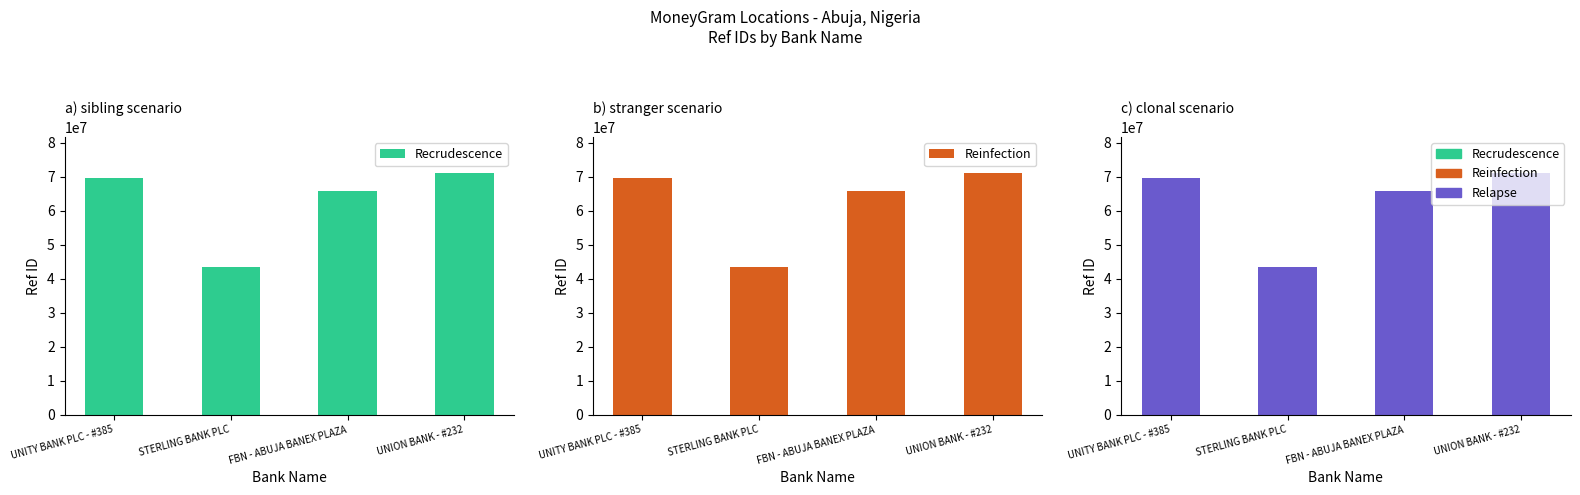

What is the value of the Relapse bar at the 1st from the left?

69541762